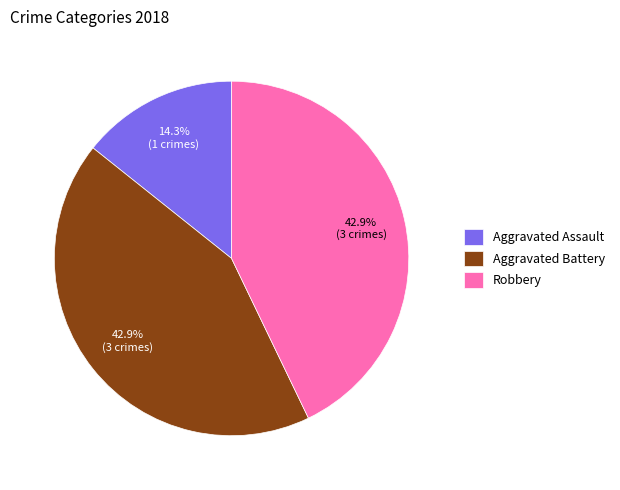

To the nearest percent, what is the difference between the Aggravated Assault and Aggravated Battery slice percentages?

29%